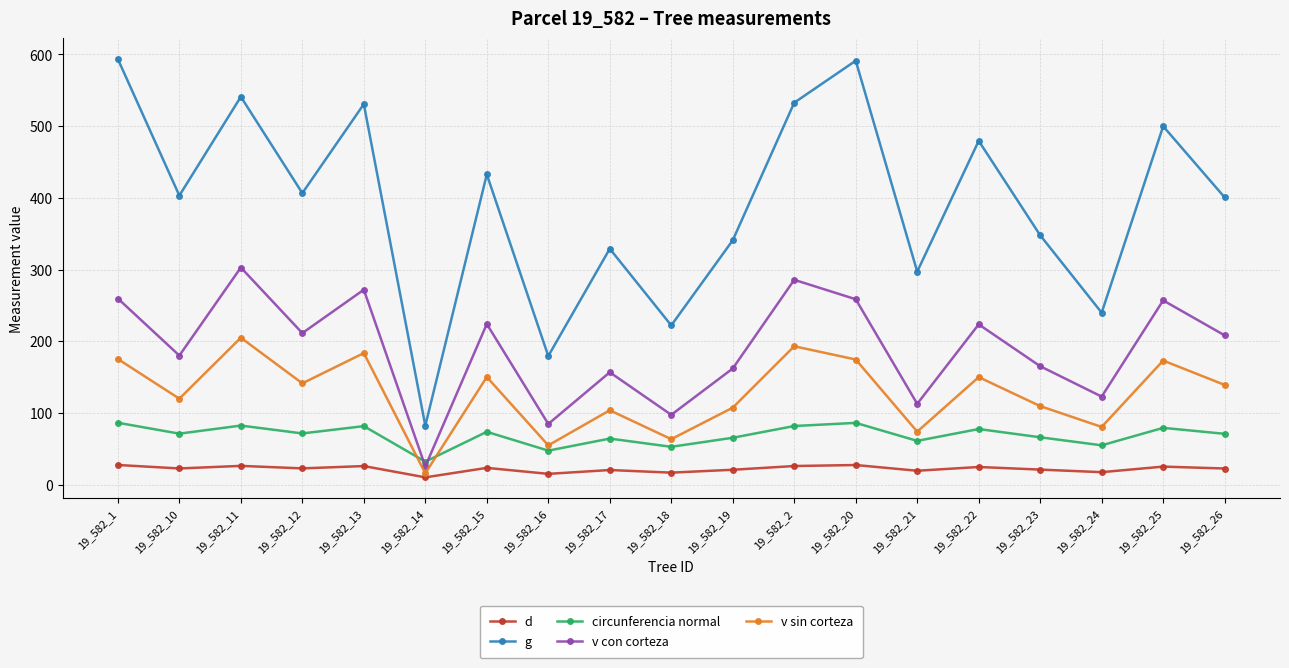

At 19_582_17, list the series in order from smallest to largest.

d, circunferencia normal, v sin corteza, v con corteza, g